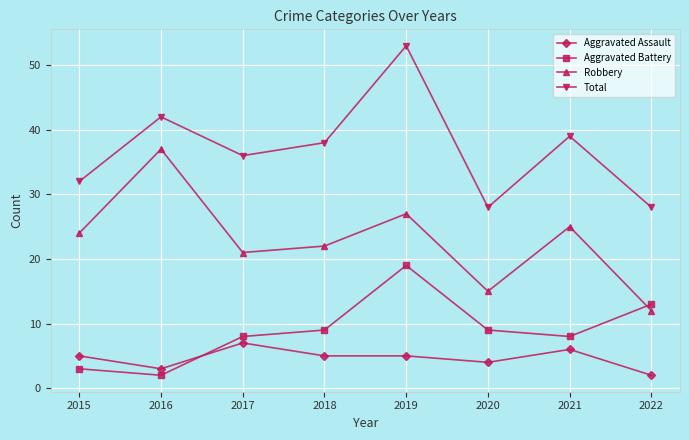

Between 2020 and 2021, which series saw the biggest shift?

Total